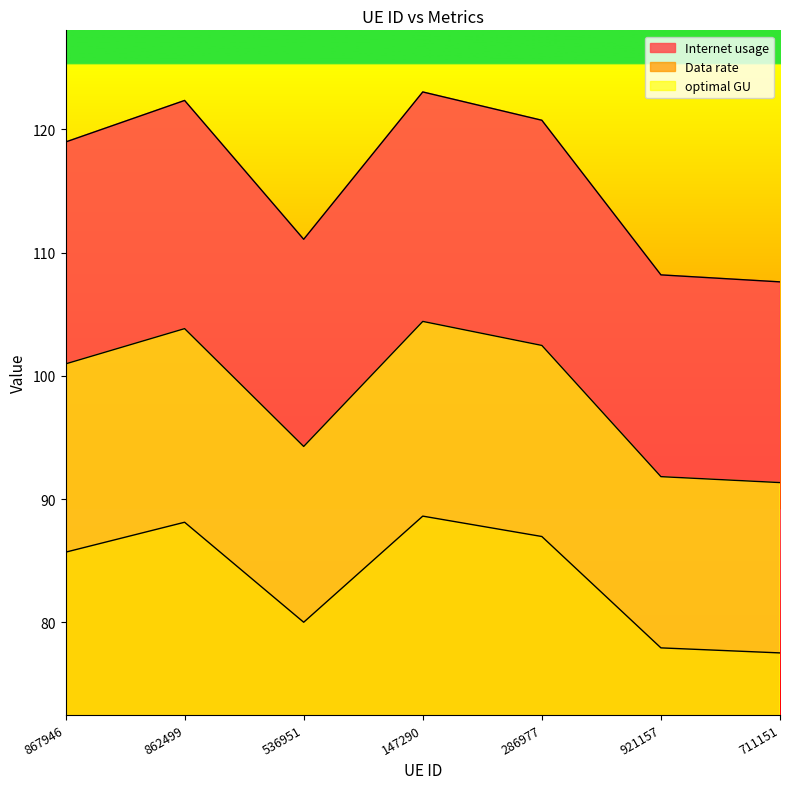

What is the value of the Data rate point at the 4th from the left?

88.6